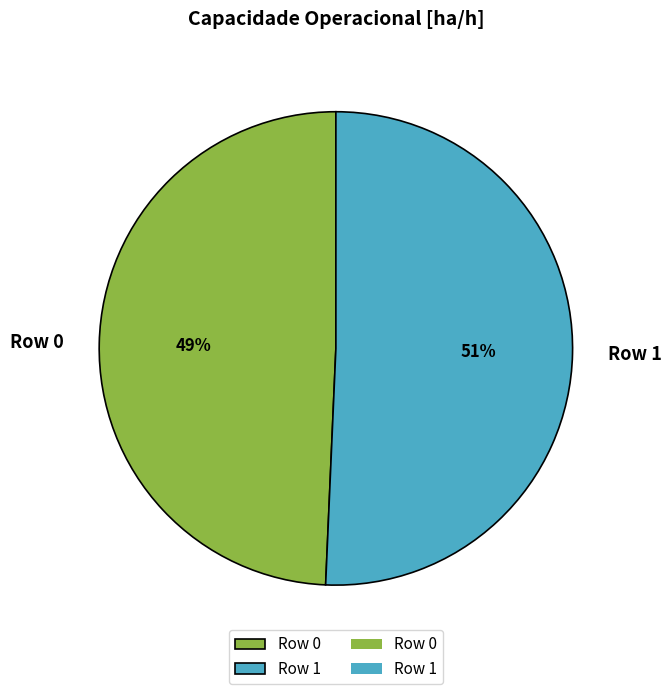

Which has a higher value, Row 0 or Row 1?

Row 1